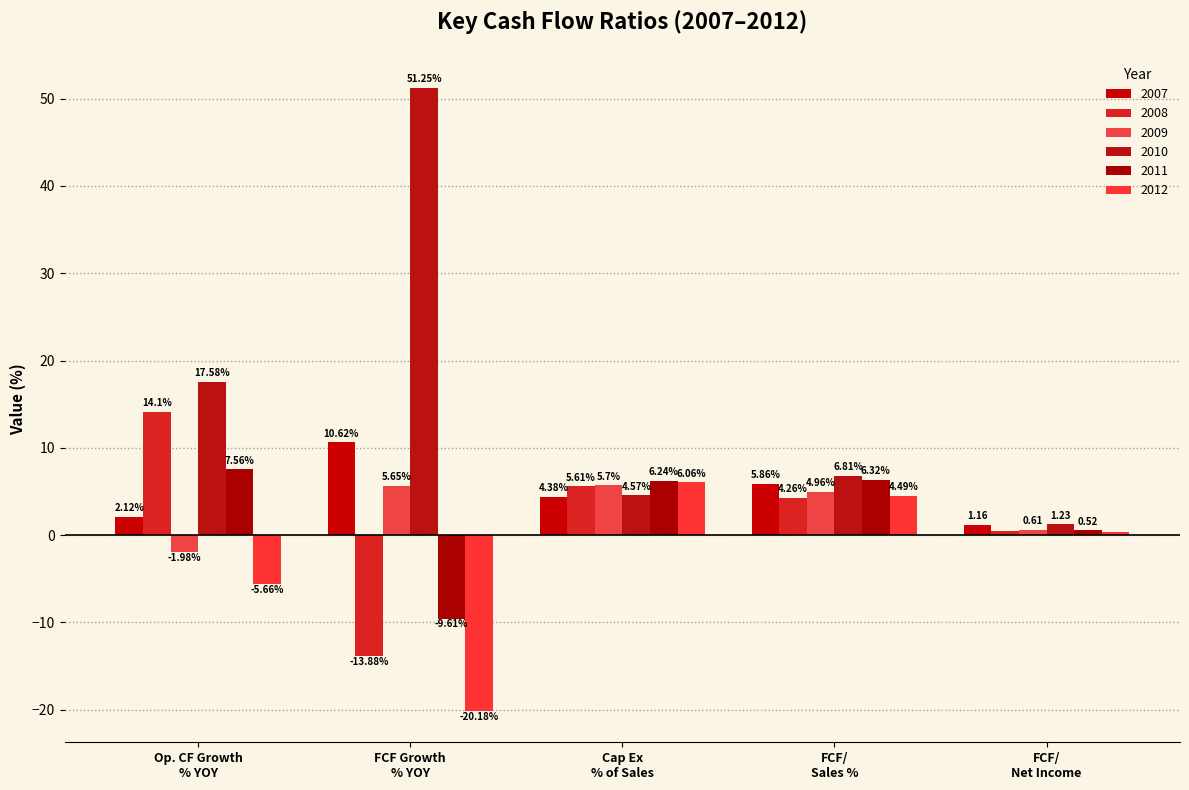

How many values in 2009 are above zero?

4